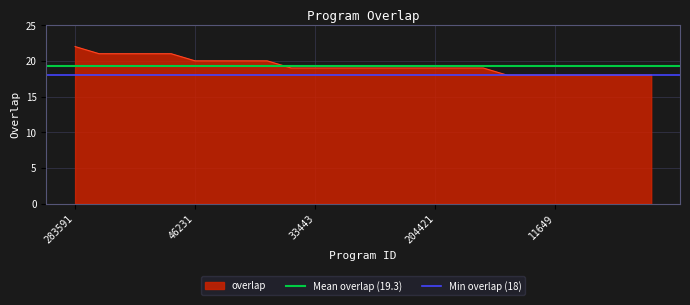

The overlap series shows 13 at 283591. True or false?

False